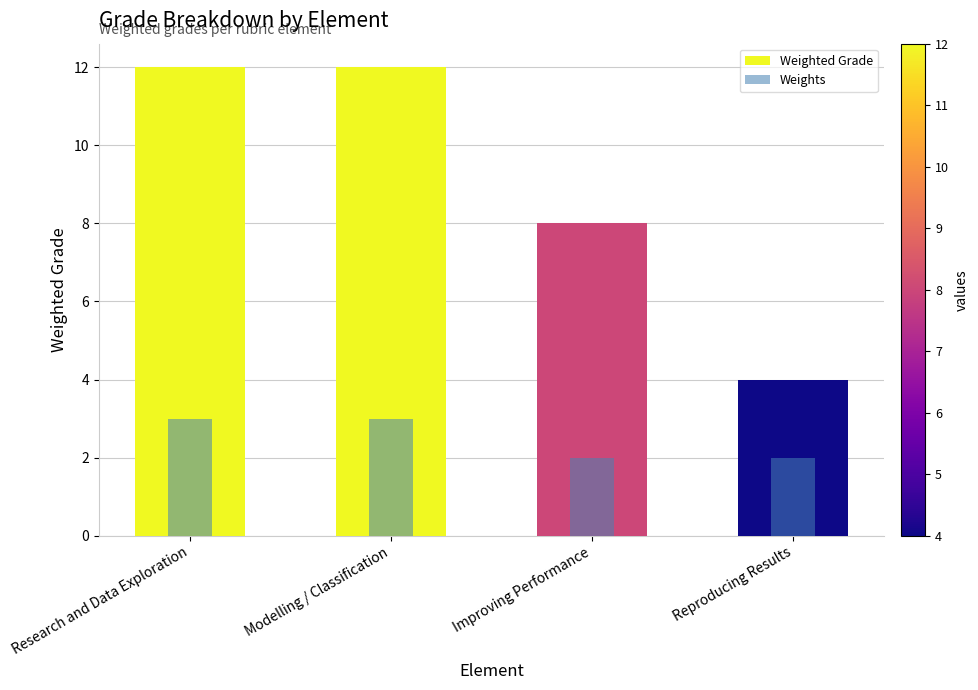

What is the value of the Weighted Grade bar at the 1st from the left?

12